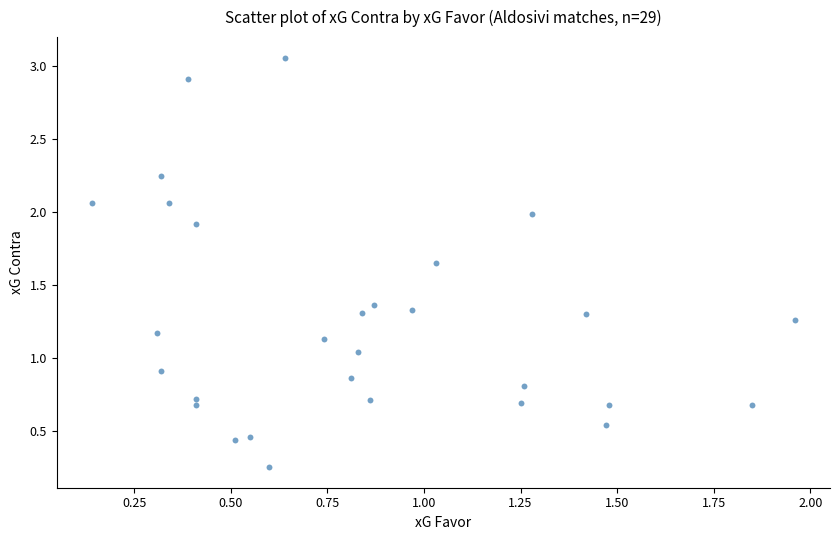

What is the range of X values (max minus min)?

1.8